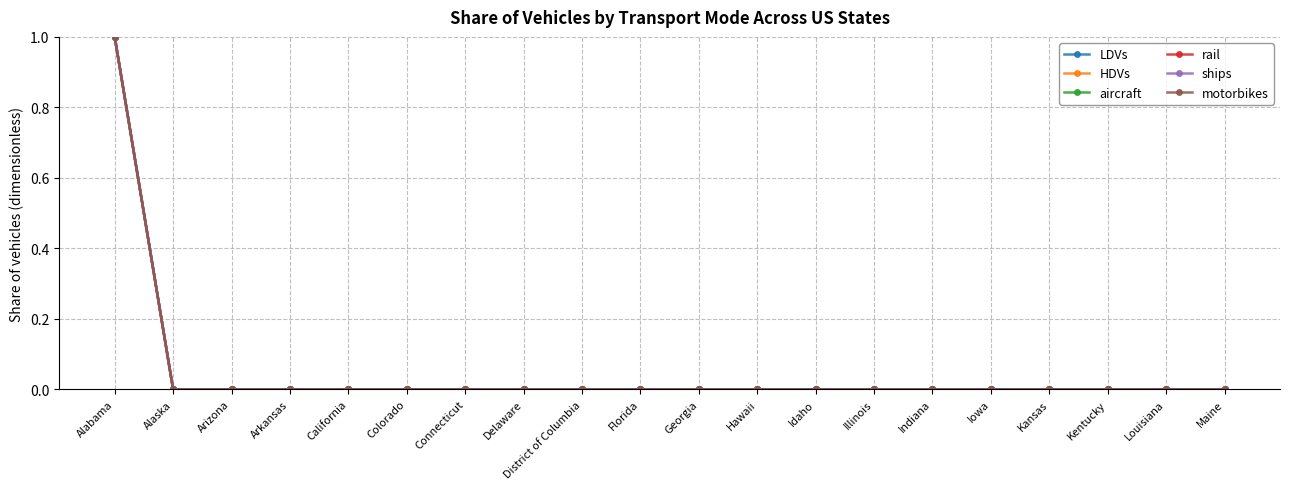

Which series has the largest total across all categories?

LDVs